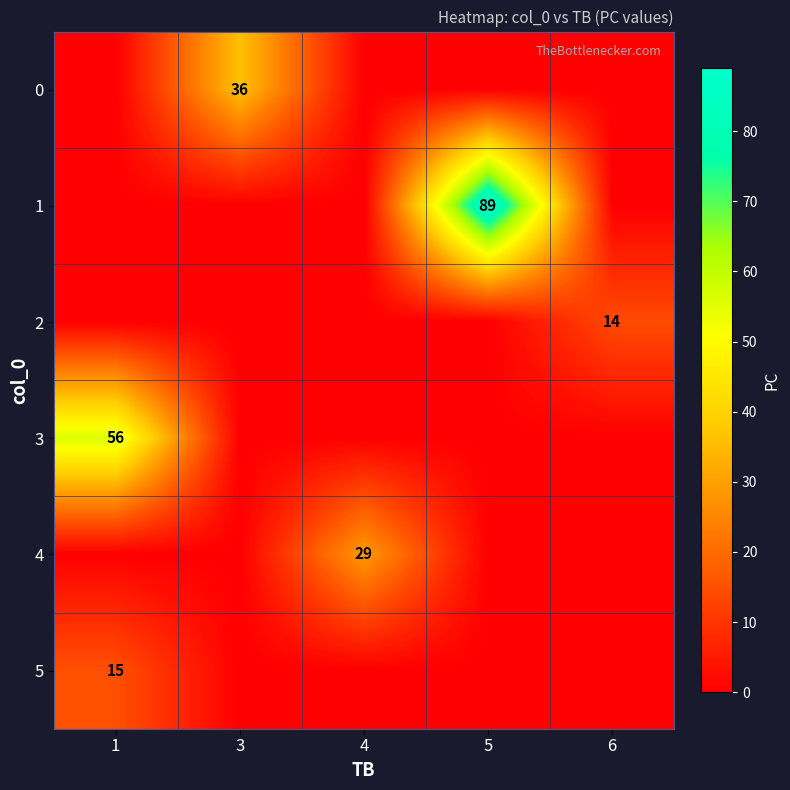

The 0 series shows 8 at 3. True or false?

False